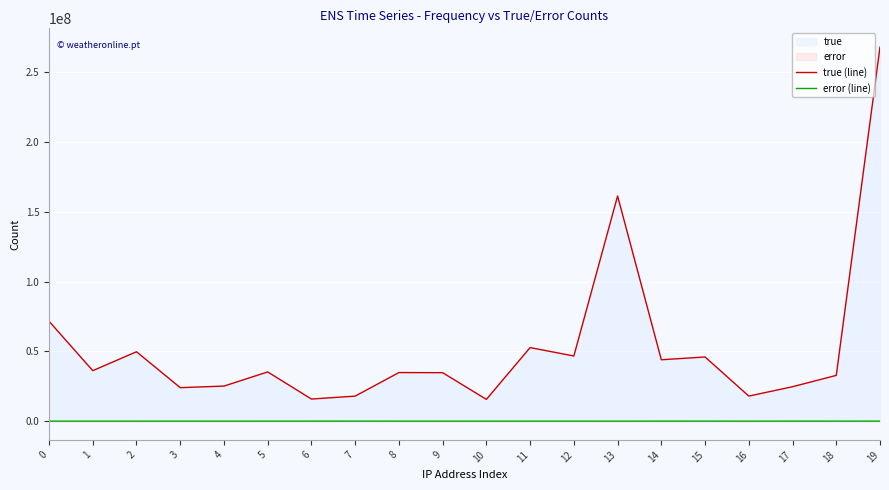

The value of true (line) at 1 is 62683538. True or false?

False